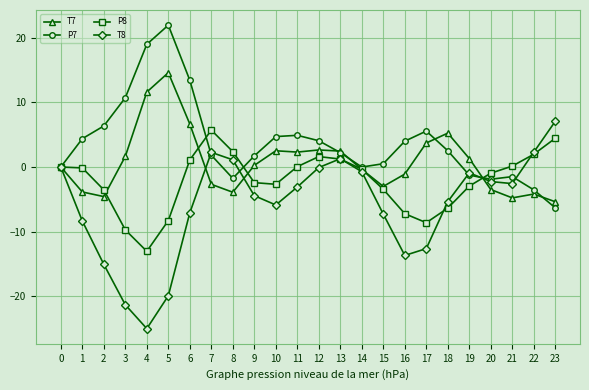

How many distinct data groups are displayed?

4